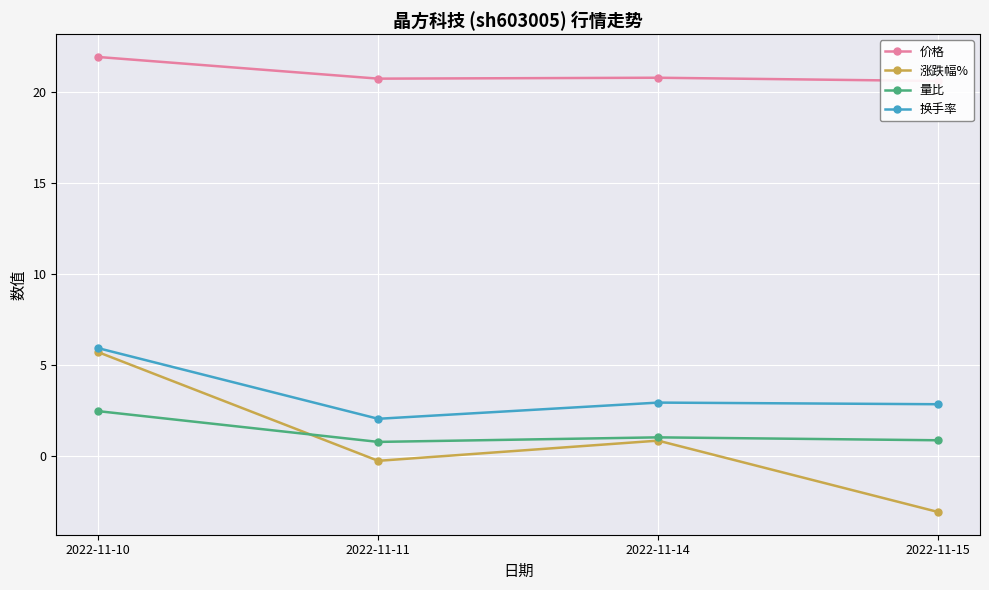

Rank the series at 2022-11-11 from highest to lowest value.

价格, 换手率, 量比, 涨跌幅%